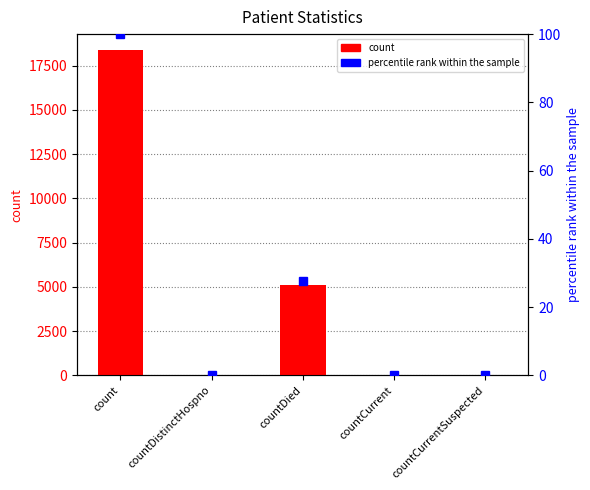

Reading right to left, list all the values displayed in this chart.

count: countCurrentSuspected=0.0	countCurrent=38.0	countDied=5091.0	countDistinctHospno=26.0	count=18368.0
percentile rank within the sample: countCurrentSuspected=0.0	countCurrent=0.2	countDied=27.7	countDistinctHospno=0.1	count=100.0